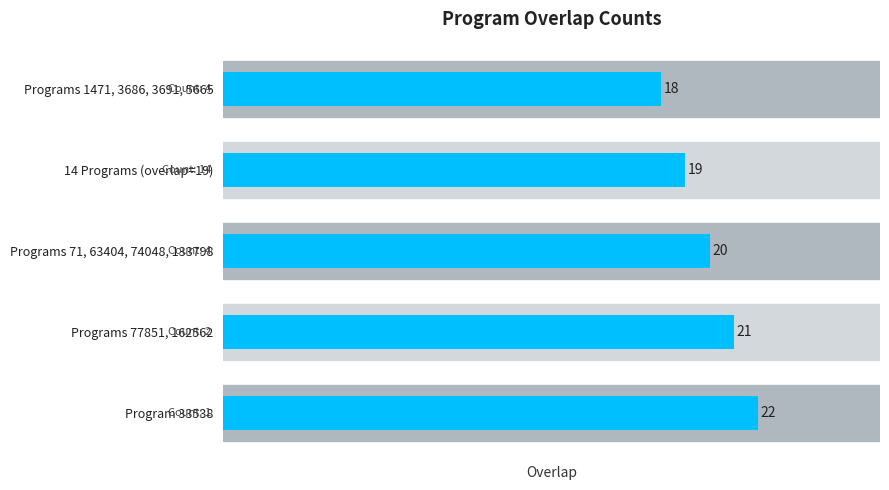

List the labels in order of value, largest first.

33538, 77851 / 162562, 71 / 63404 / 74048 / 133798, 50463 / 53410 / 90692 / 104621 / 108229 / 122946 / 146524 / 155116 / 209789 / 234436 / 263529 / 302368 / 343832 / 352737, 1471 / 3686 / 3691 / 5665